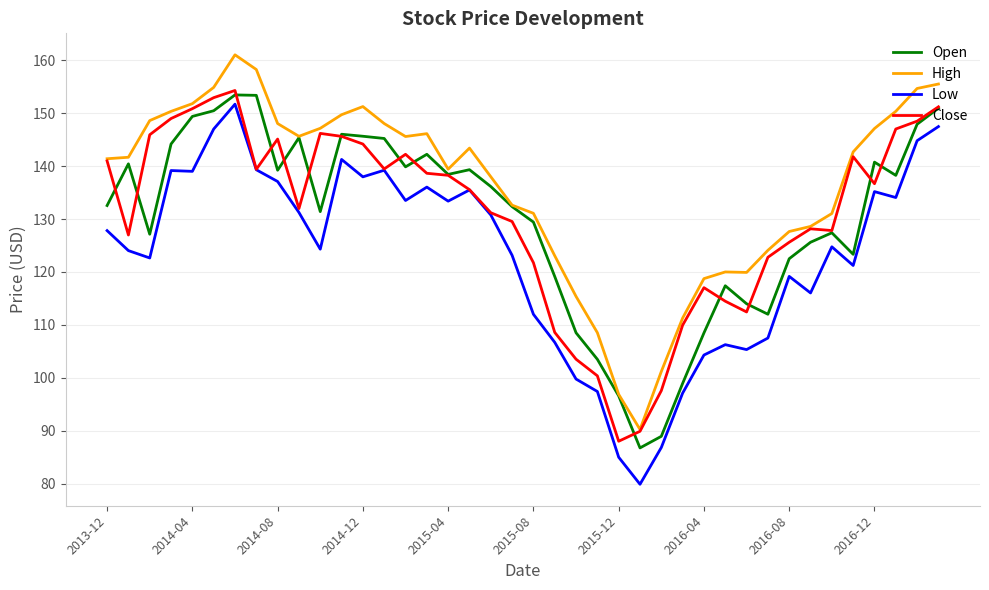

What is the maximum value shown in the chart?

161.0